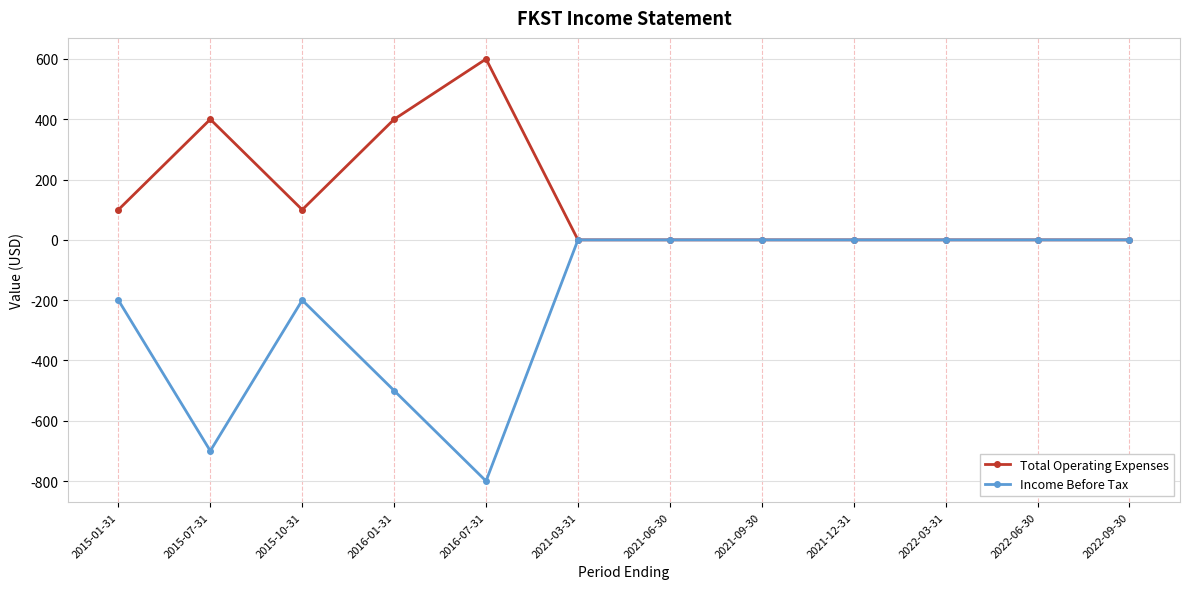

What is the average value of the Income Before Tax series?

-200